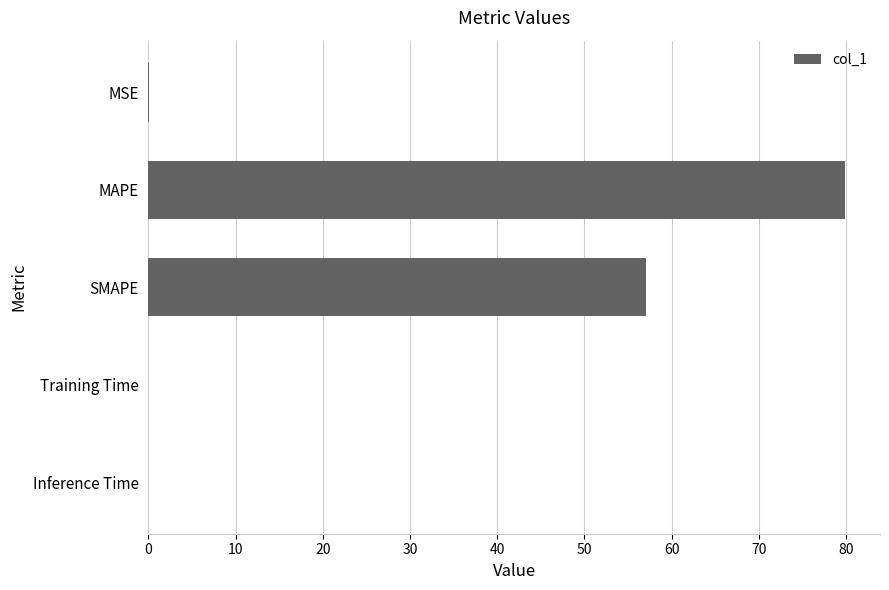

Are the bars horizontal?

Yes